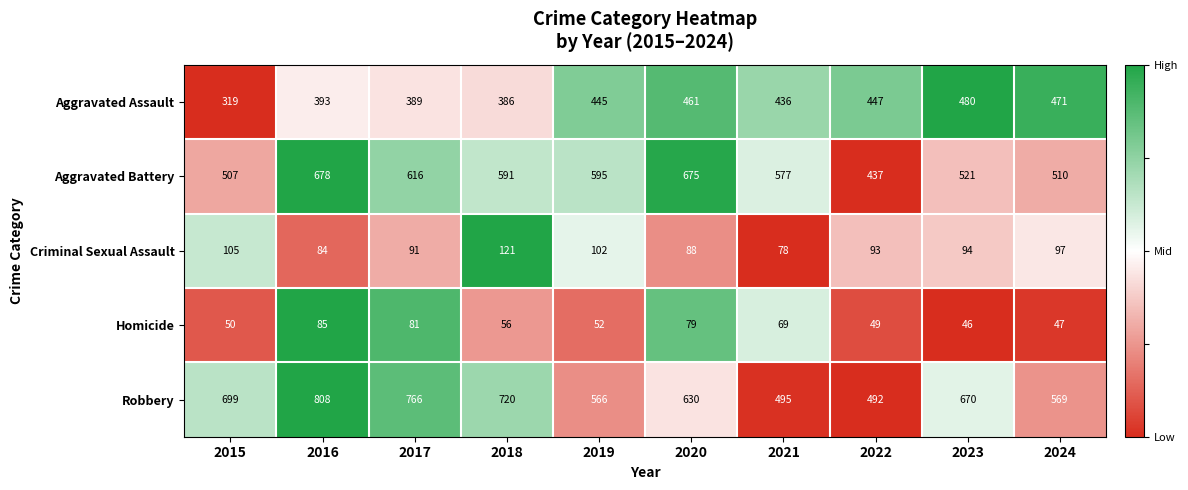

What is the sum of the Aggravated Assault values at 2022 and 2016?

840